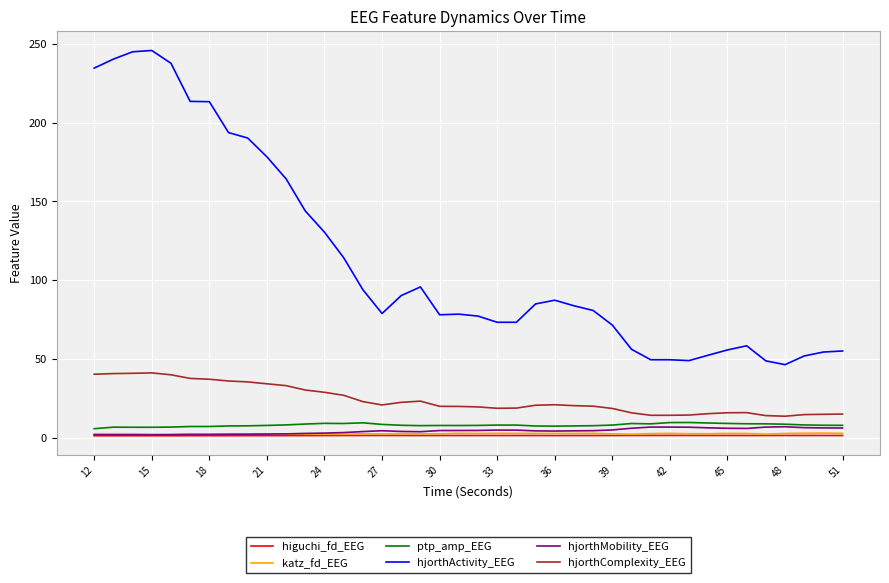

Which series has the largest total across all categories?

hjorthActivity_EEG